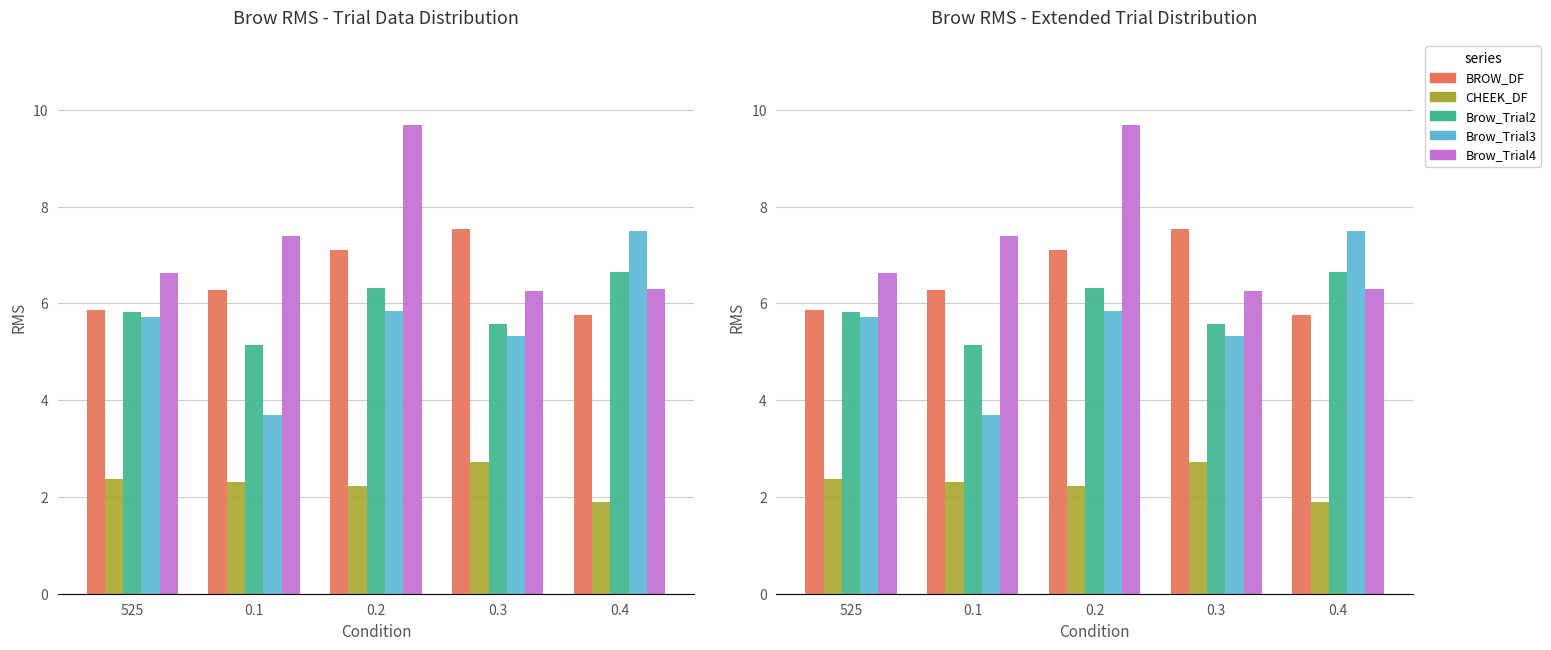

What is the difference between the highest and lowest values at 0.2?

7.5